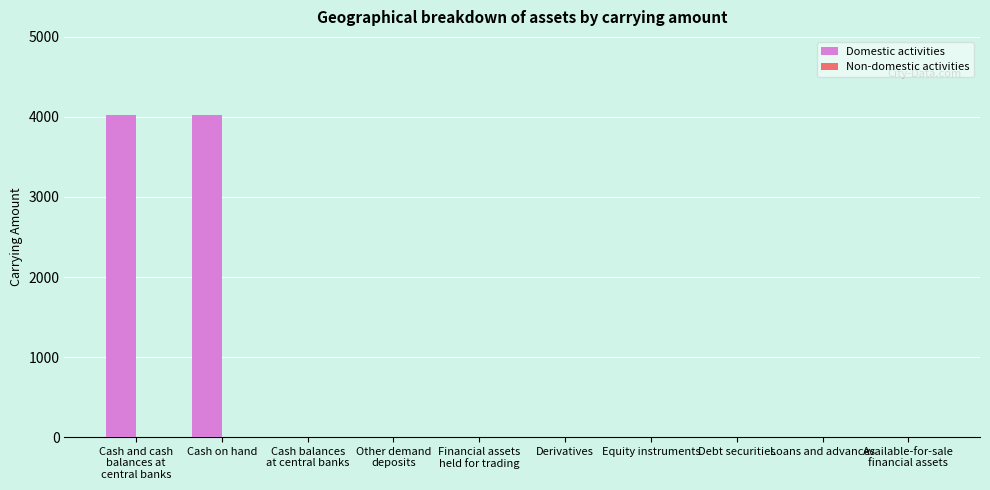

How many categories are shown in the chart?

10